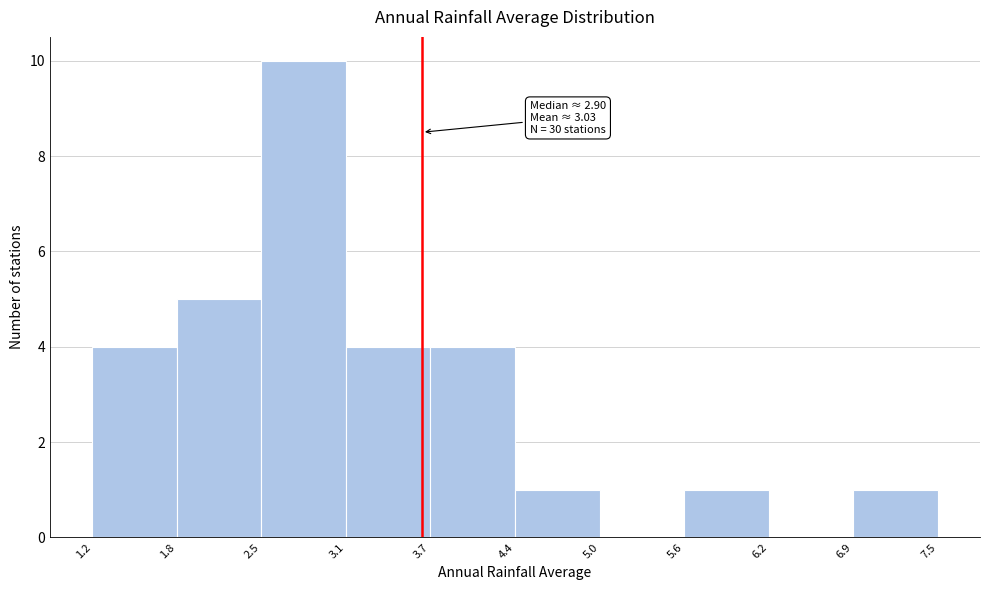

Over which range of the x-axis is the bar tallest?

2.5 to 3.1